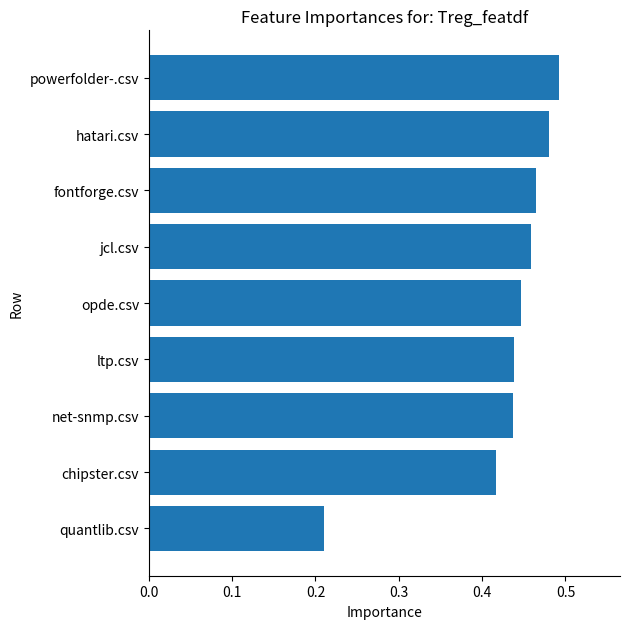

What is the difference between the maximum and minimum values?

0.3